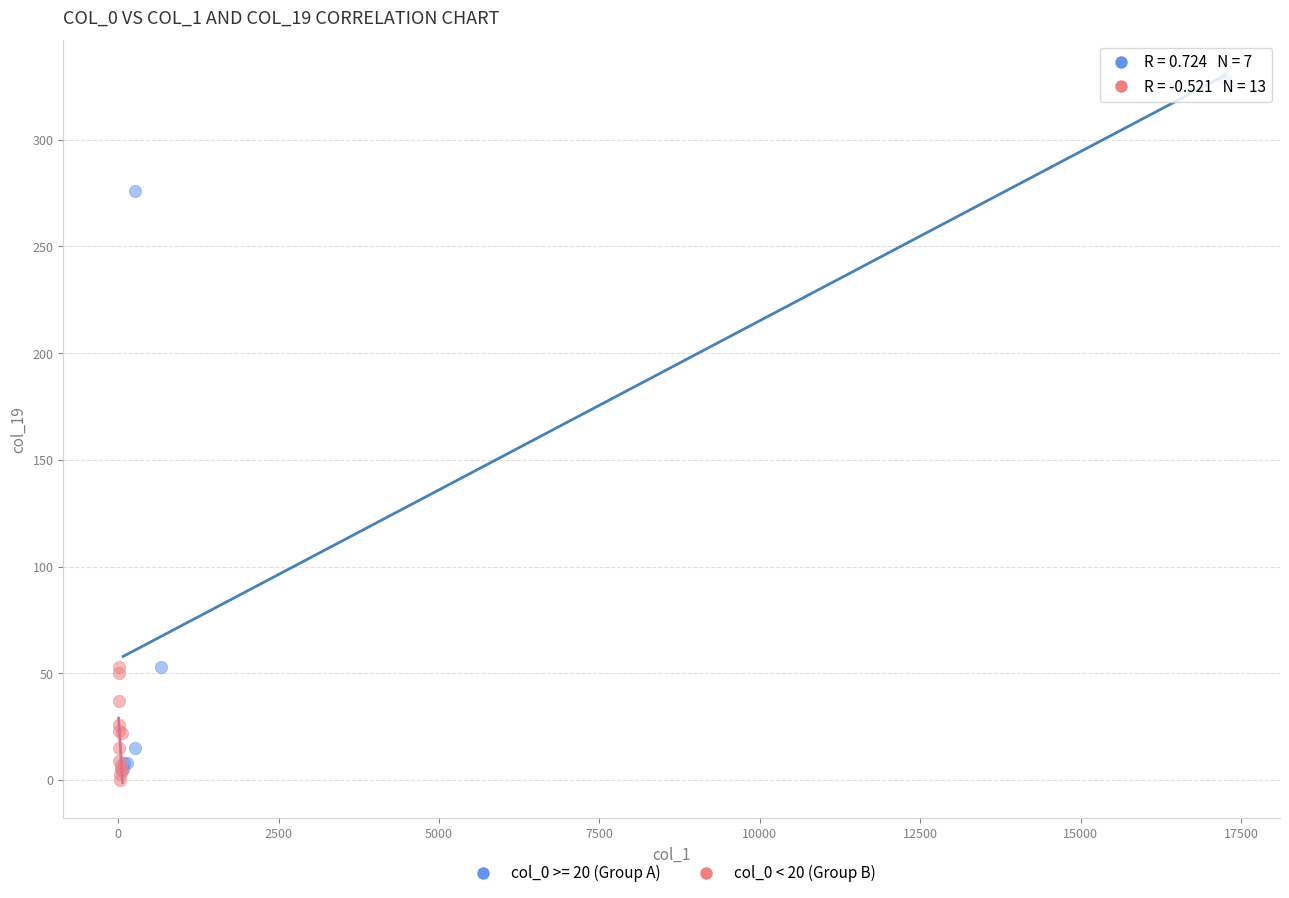

Which series has the largest Y range (max minus min)?

col_0 >= 20 (Group A)